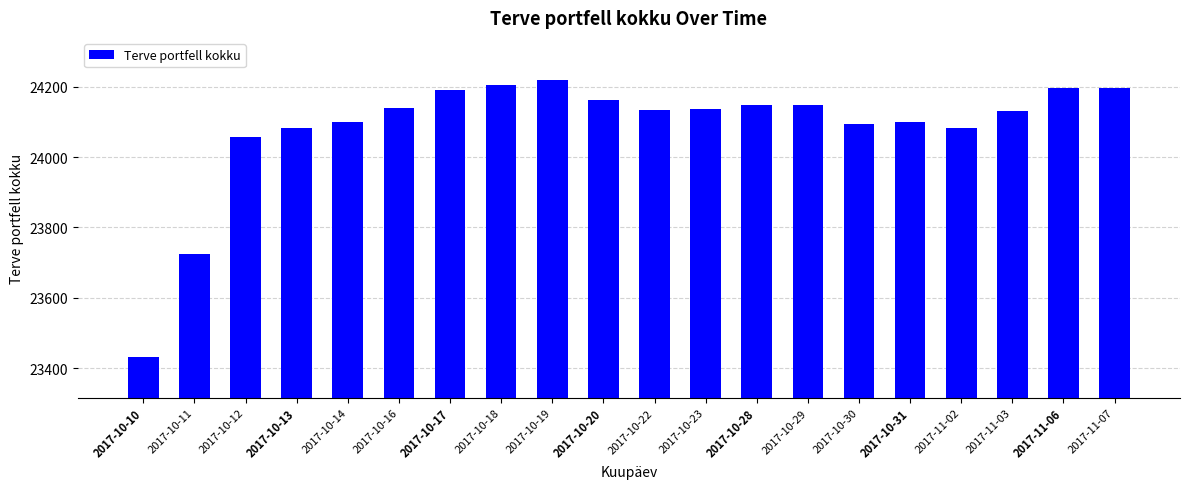

Where does the data first go above 24137?

2017-10-16